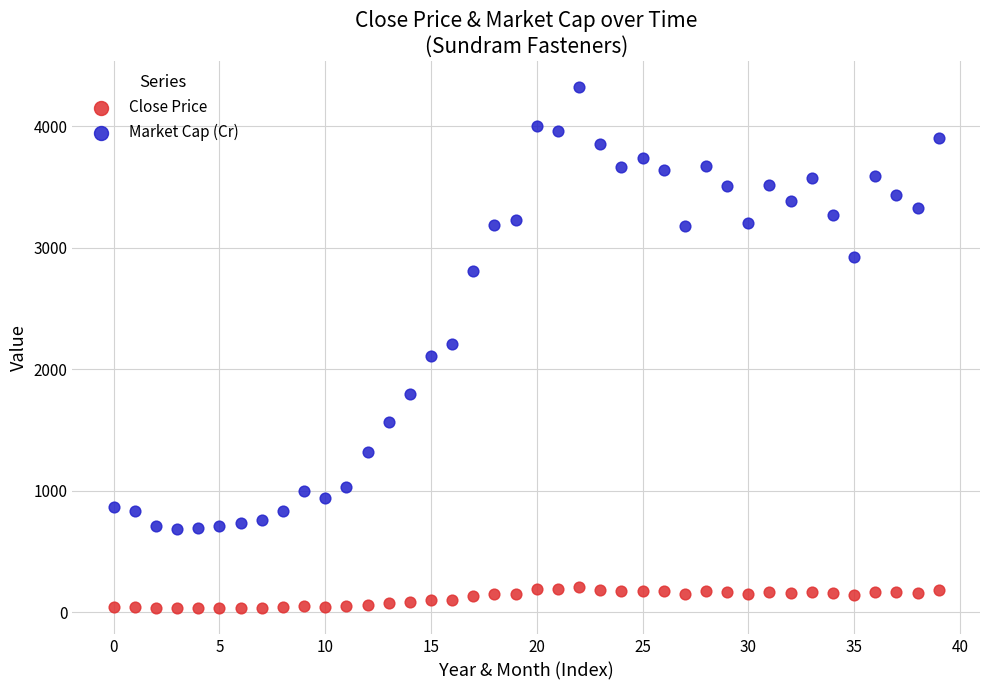

Which series reaches the minimum Y coordinate?

Close Price